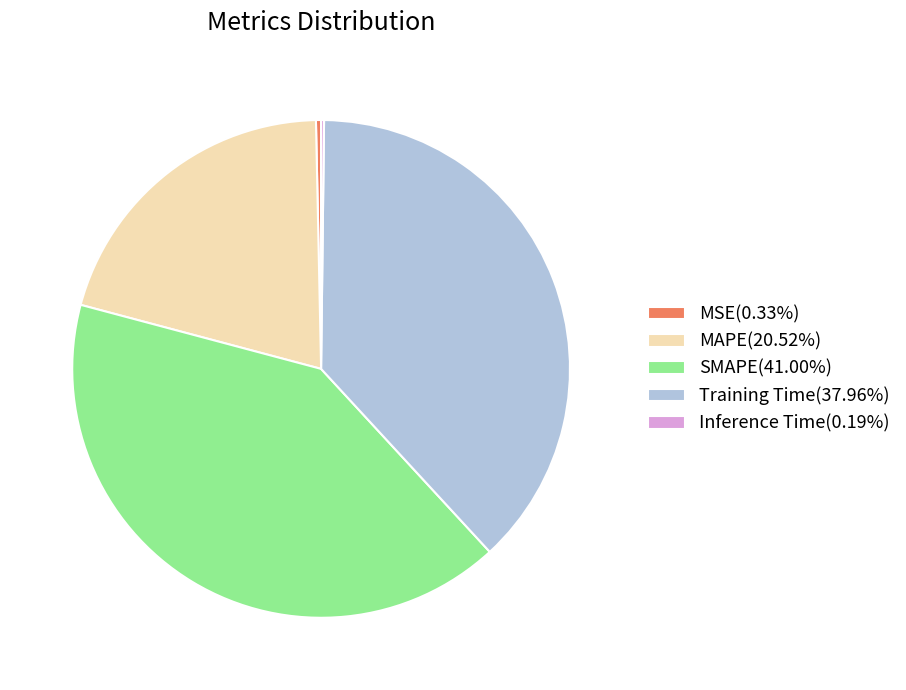

Do Training Time(37.96%) and SMAPE(41.00%) together represent more than half of the pie?

Yes